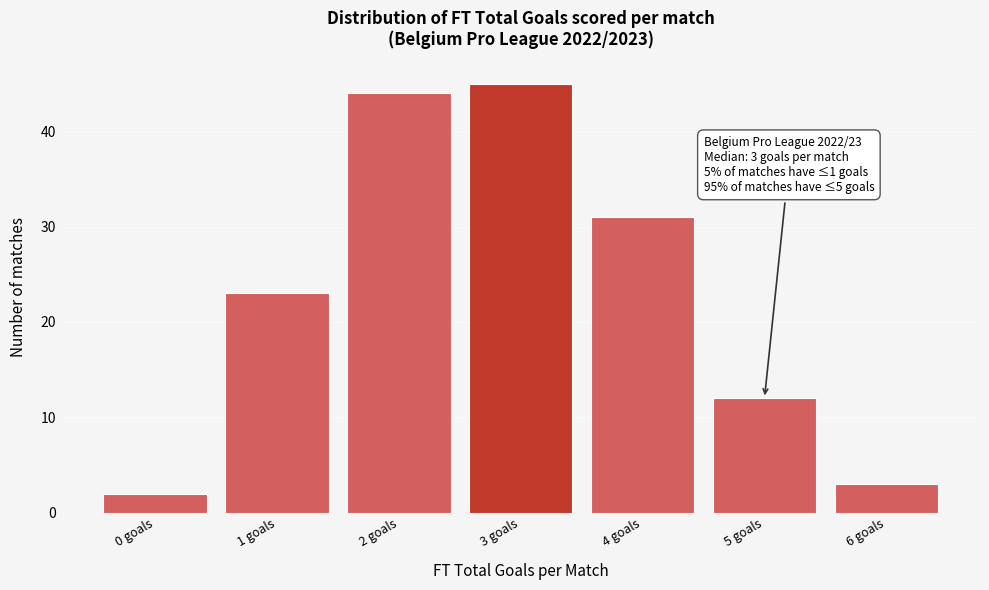

Reading right to left, what are all the values shown in this chart?

3	12	31	45	44	23	2